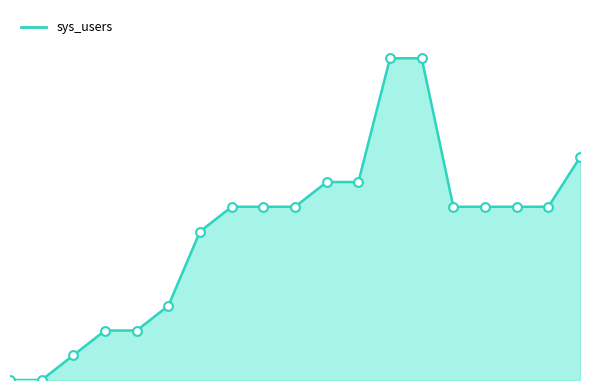

Does the chart have visible grid lines?

No